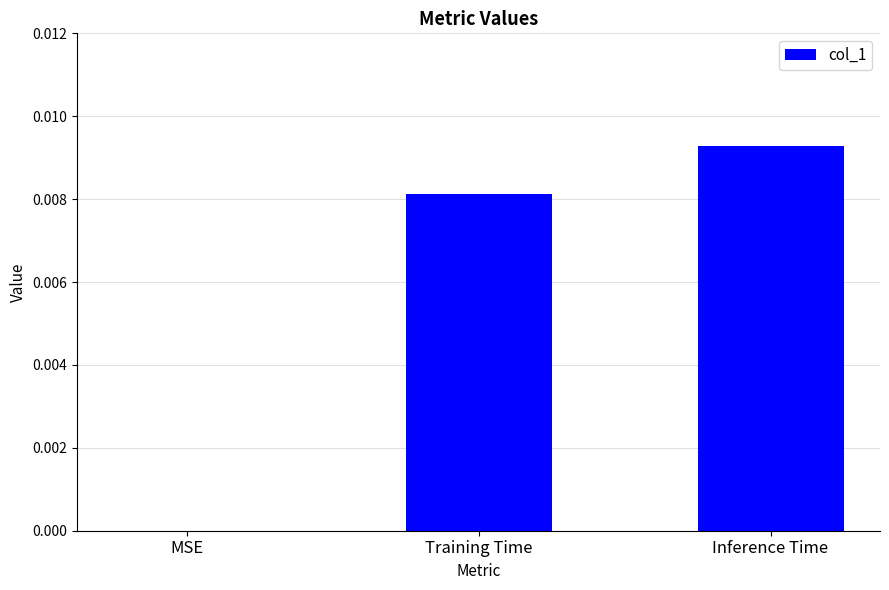

Are the bars horizontal?

No